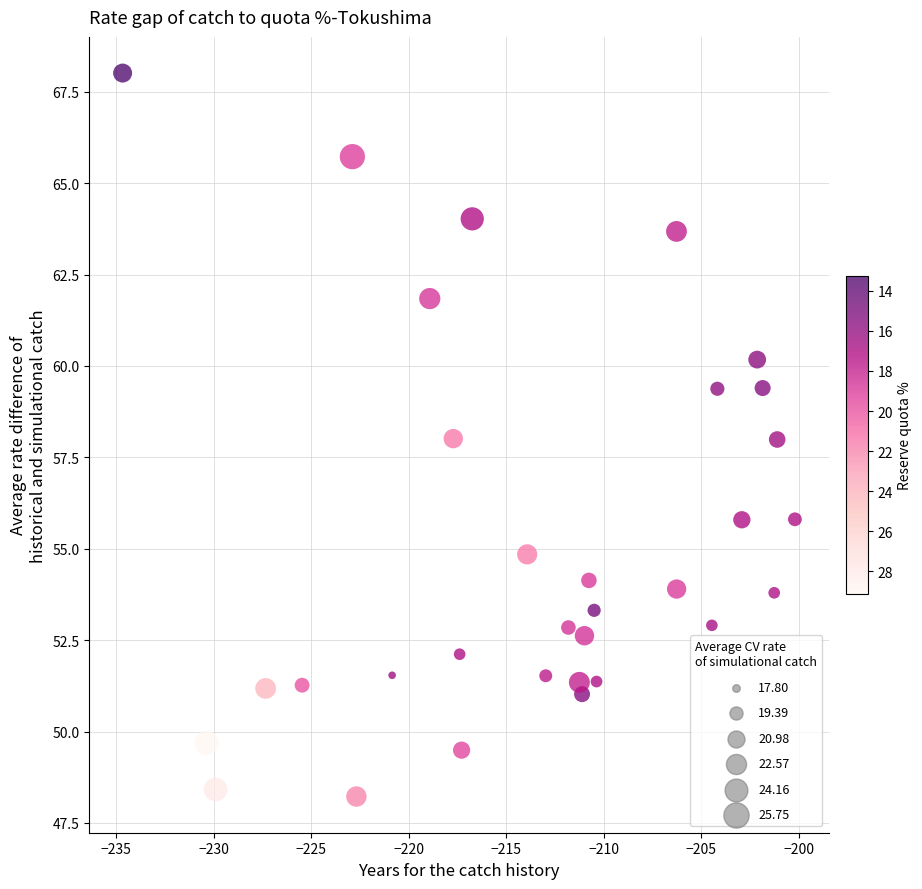

What is the range of X values (max minus min)?

34.5